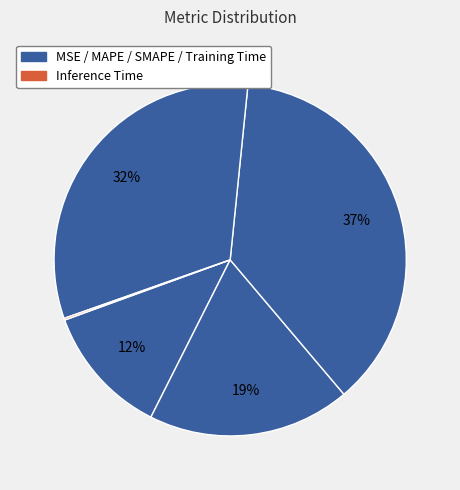

To the nearest percent, what is the average slice percentage?

20%